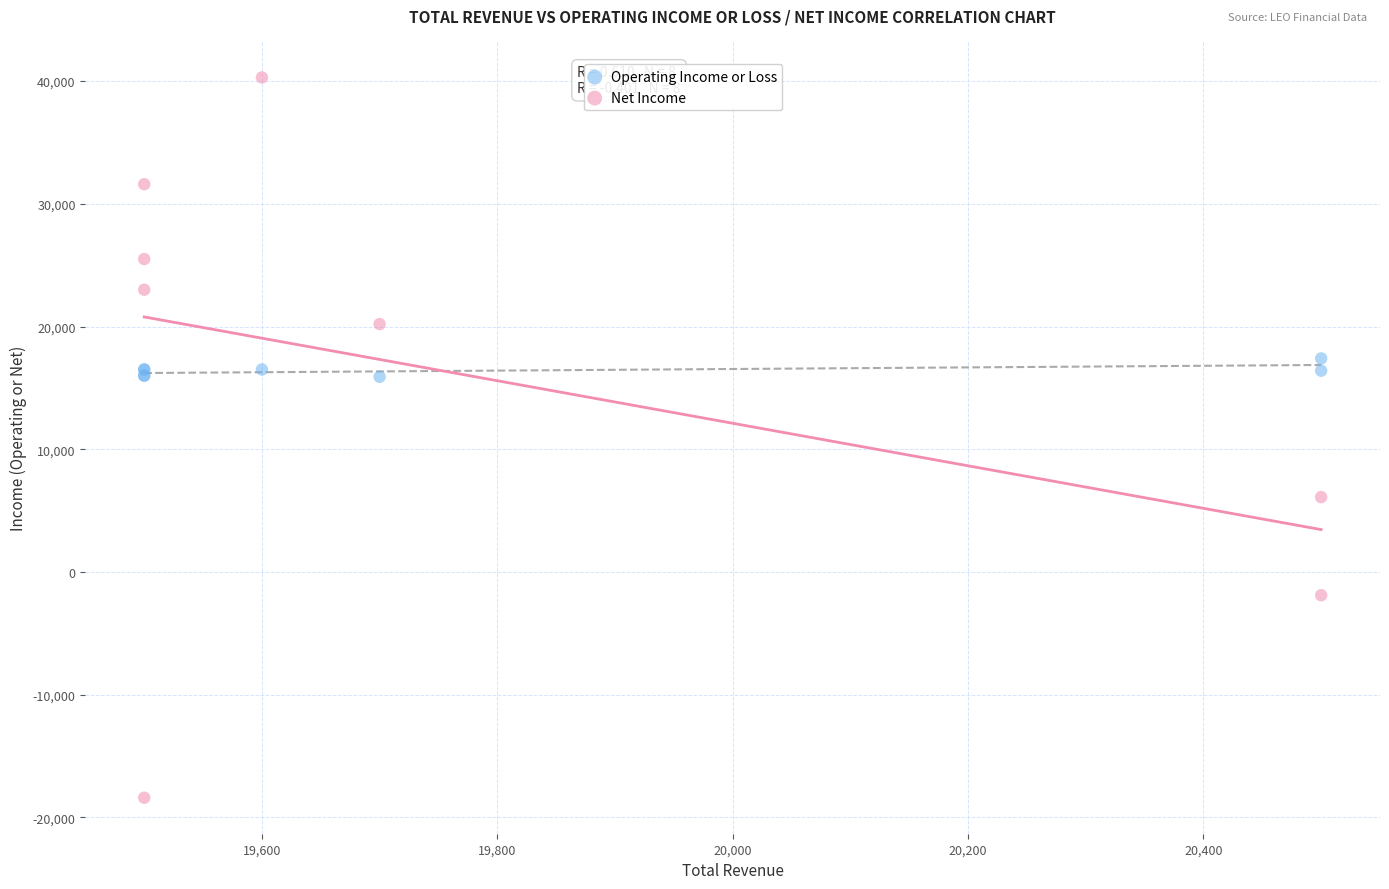

Which series contains the highest Y value?

Net Income